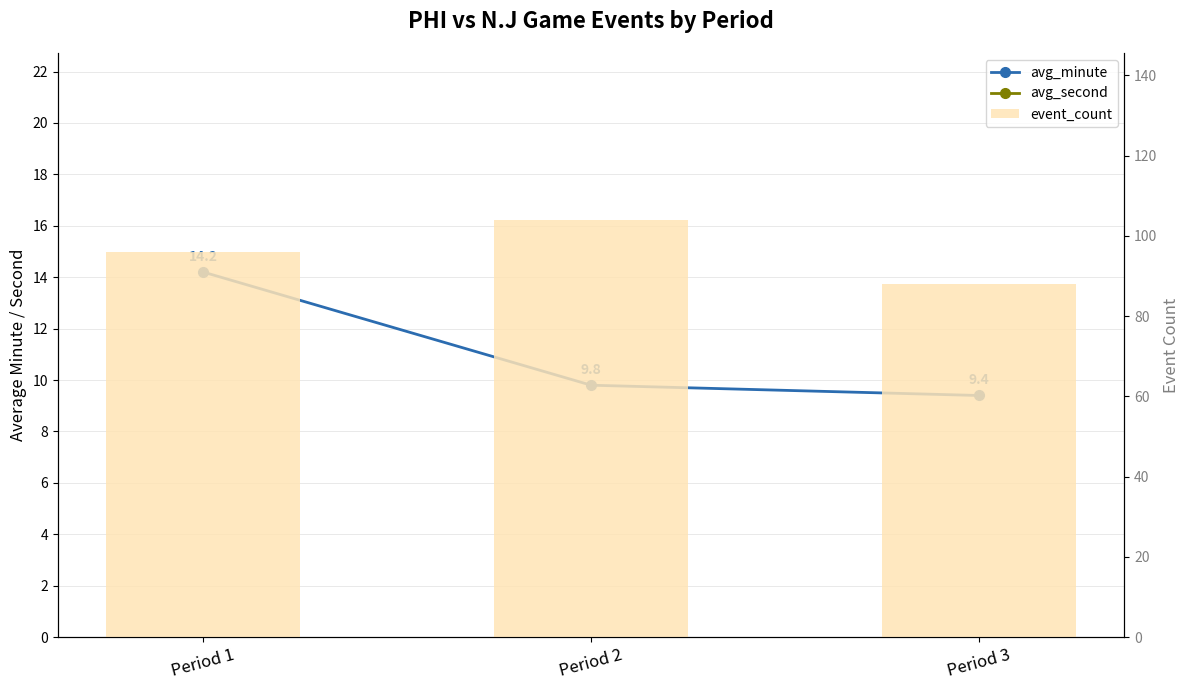

Reading left to right, what are all the values shown in this chart?

avg_minute: 14.2	9.8	9.4
avg_second: 28.5	27.1	26.3
event_count: 96.0	104.0	88.0